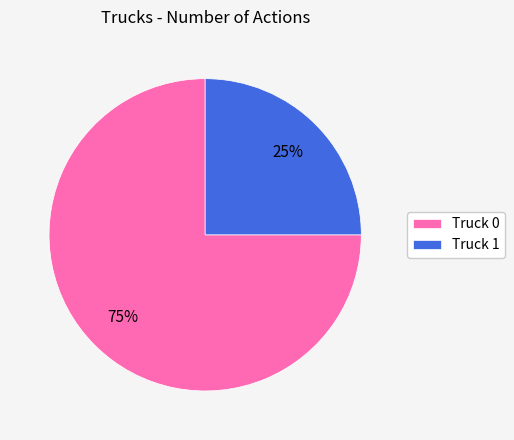

Combined, do Truck 1 and Truck 0 account for over 50%?

Yes